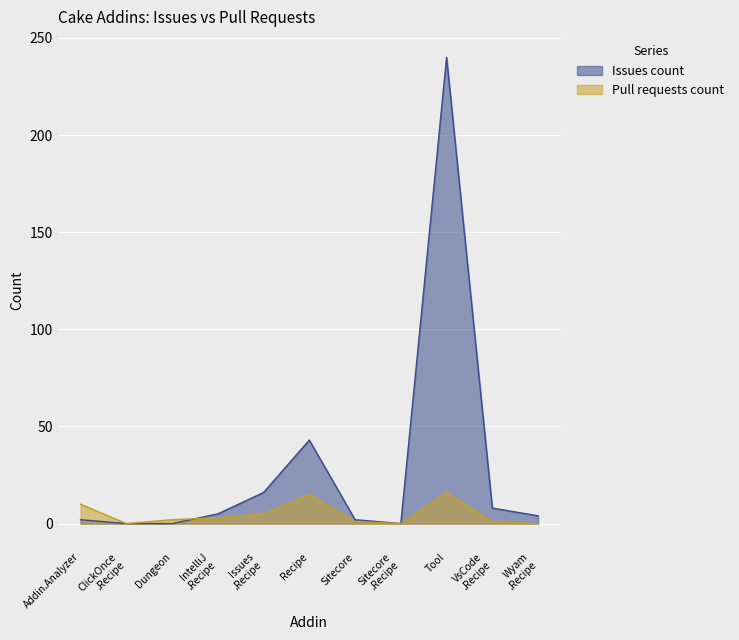

Rank the series by their maximum value, from highest to lowest.

Issues count, Pull requests count